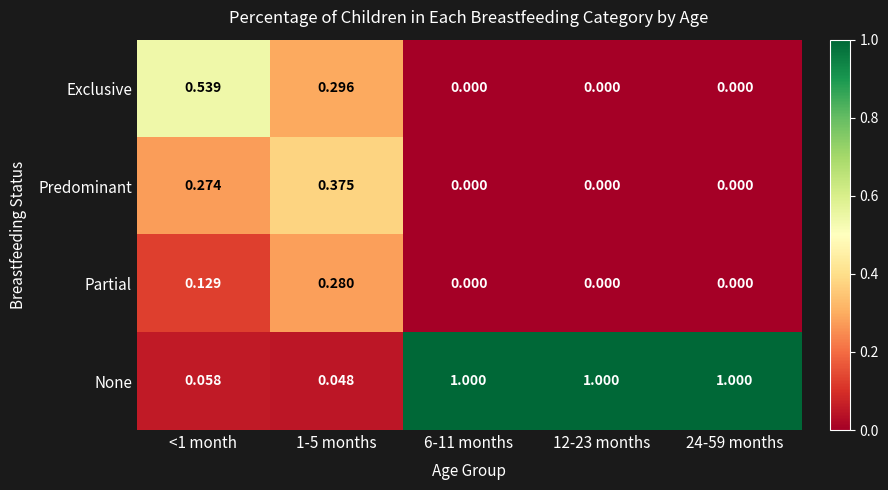

List the series in order of their peak value, highest first.

None, Exclusive, Predominant, Partial